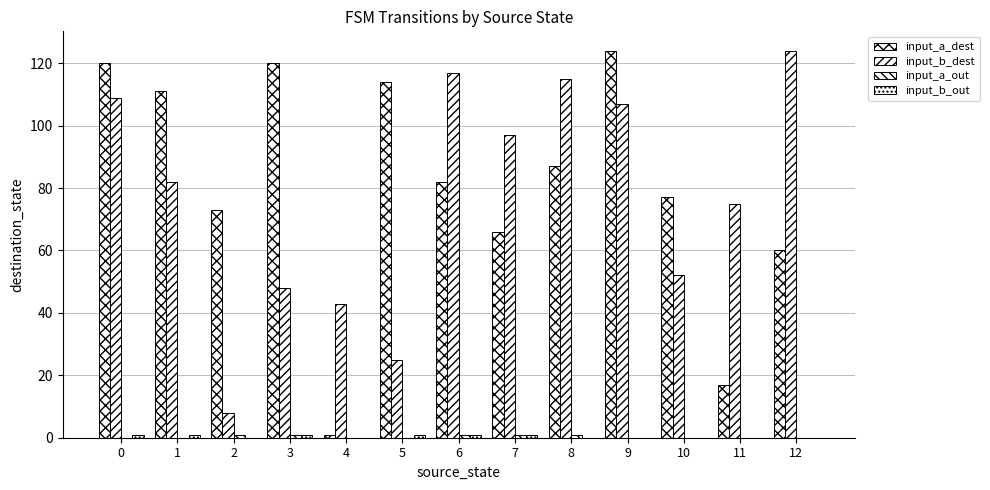

Reading left to right, list all the values displayed in this chart.

input_a_dest: 120	111	73	120	1	114	82	66	87	124	77	17	60
input_b_dest: 109	82	8	48	43	25	117	97	115	107	52	75	124
input_a_out: 0	0	1	1	0	0	1	1	1	0	0	0	0
input_b_out: 1	1	0	1	0	1	1	1	0	0	0	0	0